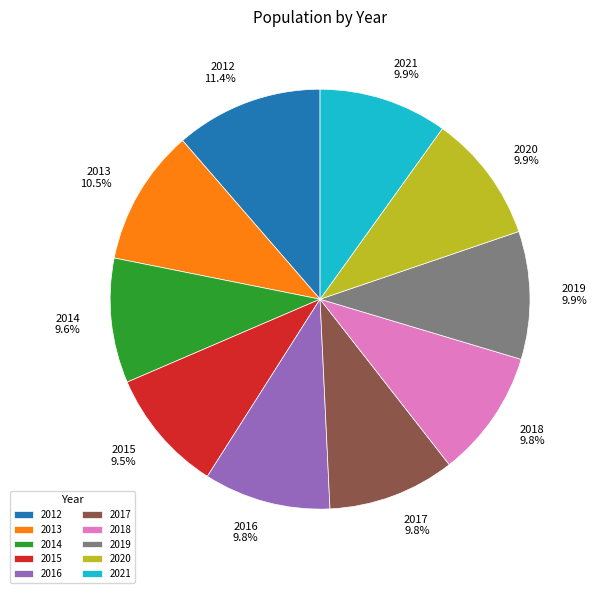

Which category has the biggest portion of the pie?

2012